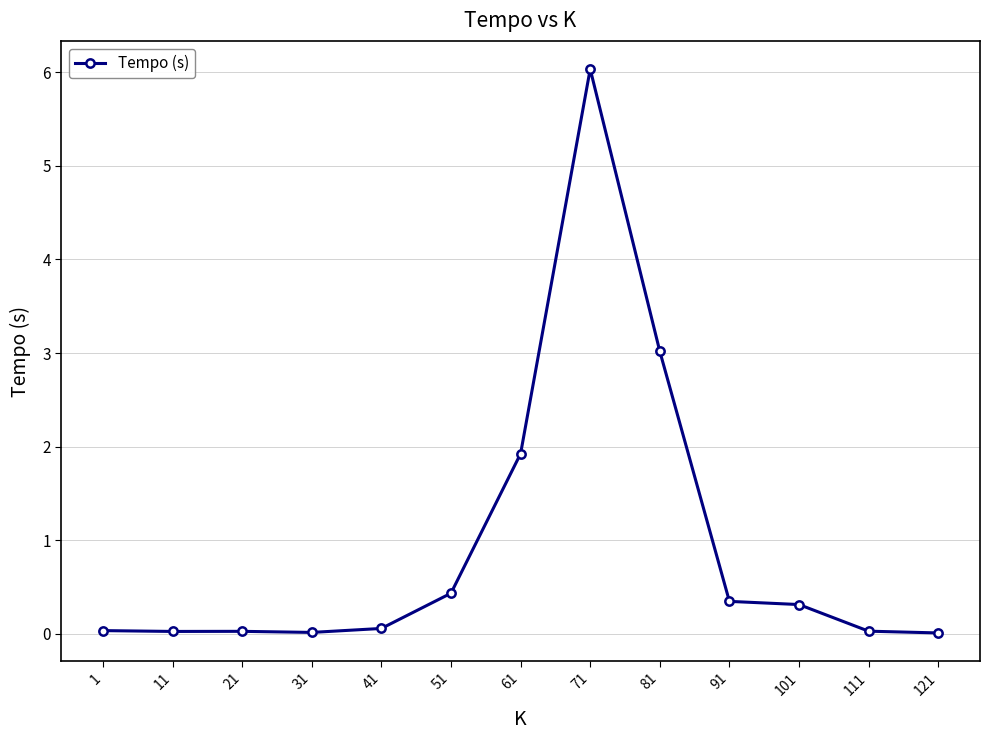

True or false: the data shows 0.4 at 51.

True